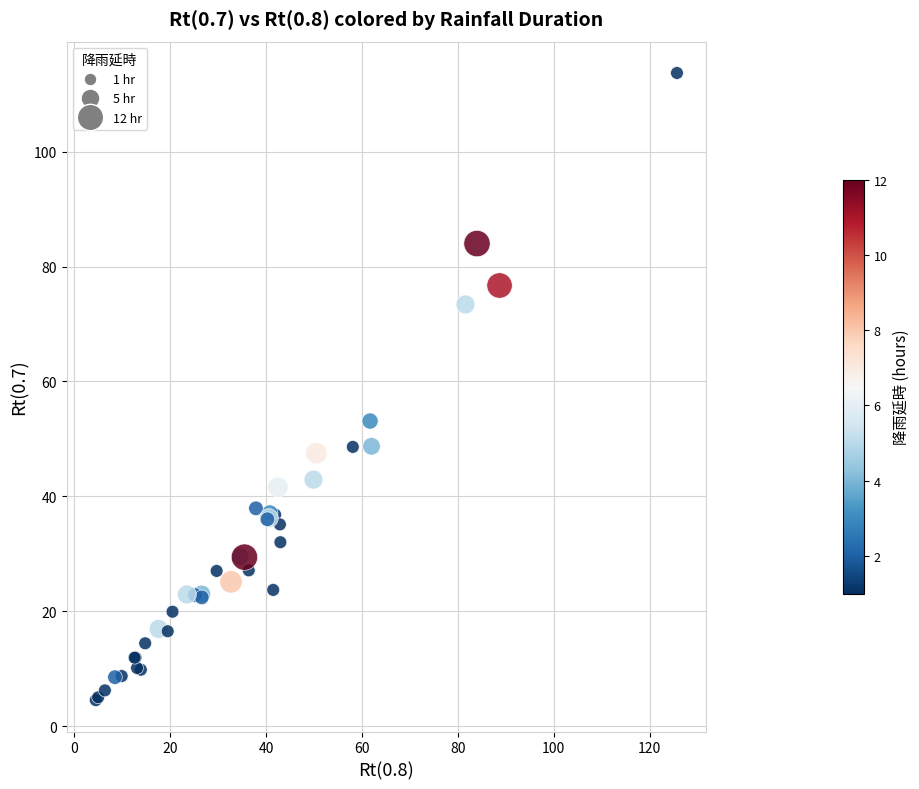

What Y value in the scatter plot is closest to 59?

53.1